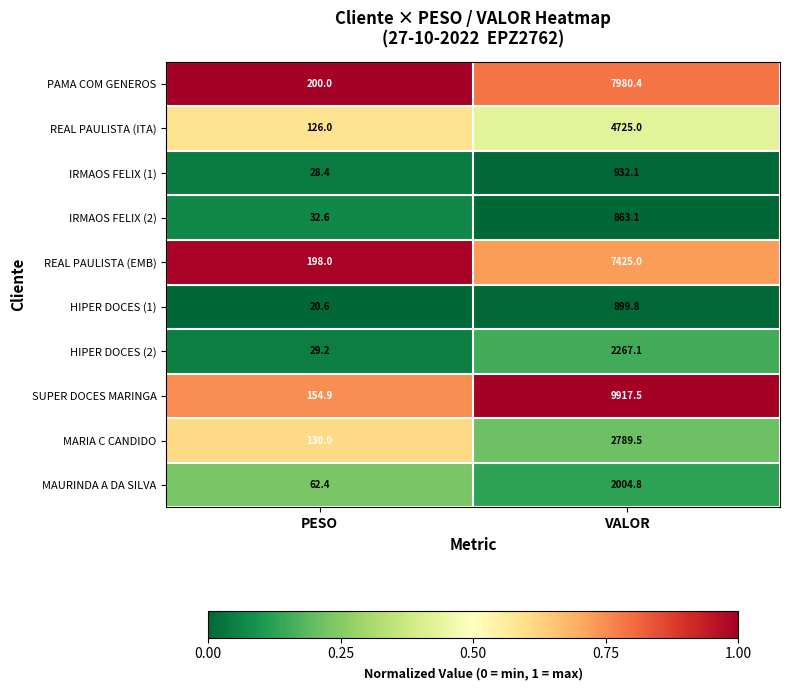

Is it true that MAURINDA A DA SILVA equals 2004.8 at VALOR?

True